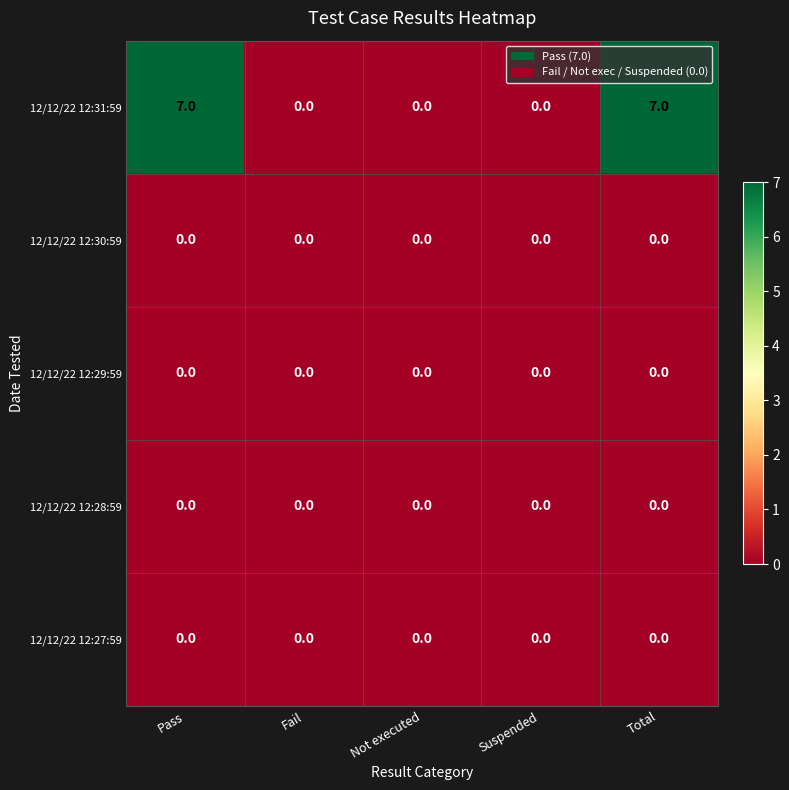

At how many categories does at least one series exceed 3?

2